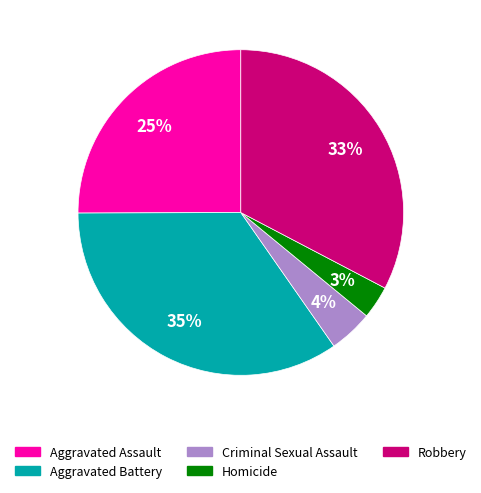

To the nearest percent, what is the average slice percentage?

20%